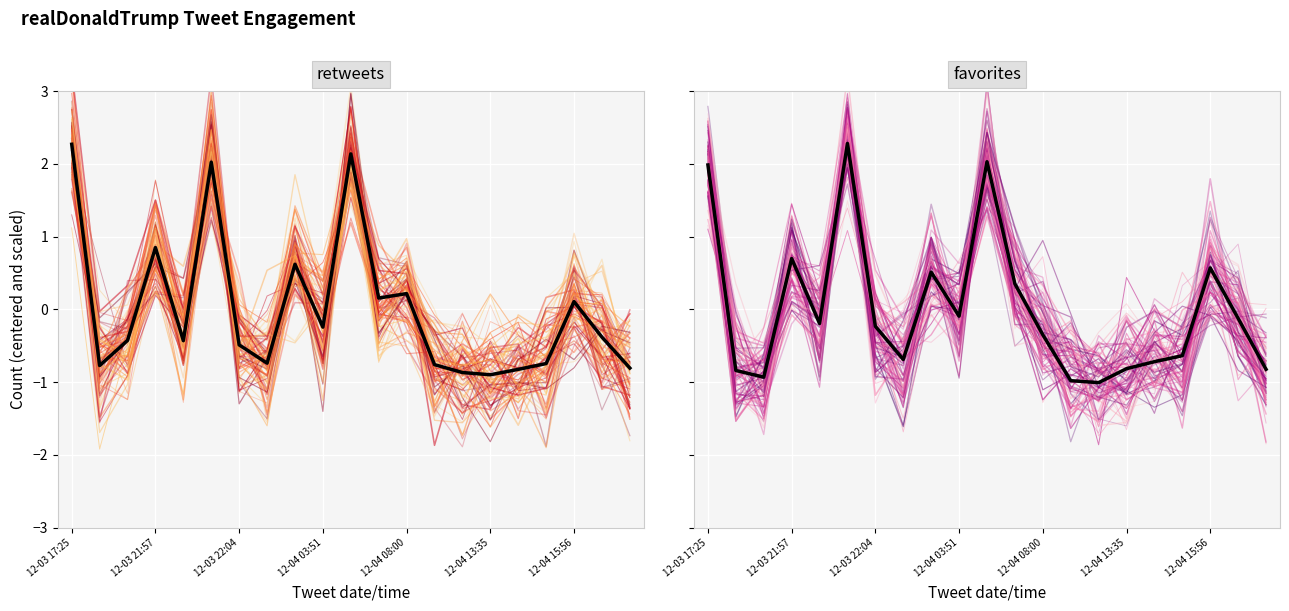

How many intersections are there between retweets and favorites mean?

10